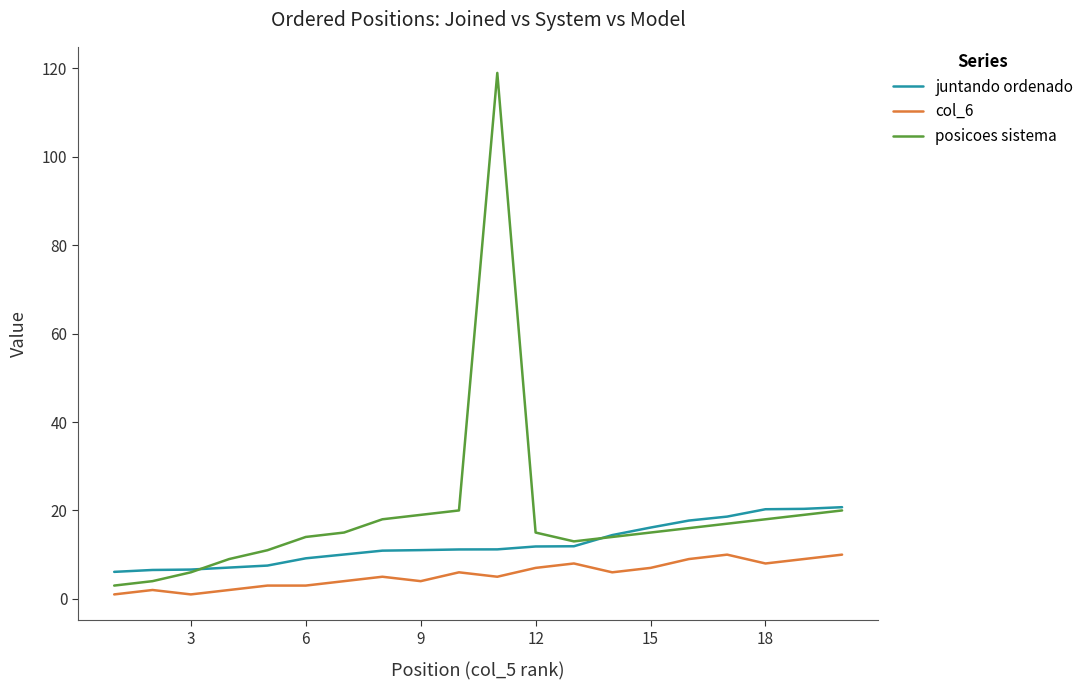

True or false: col_6 and juntando ordenado intersect in this chart.

False